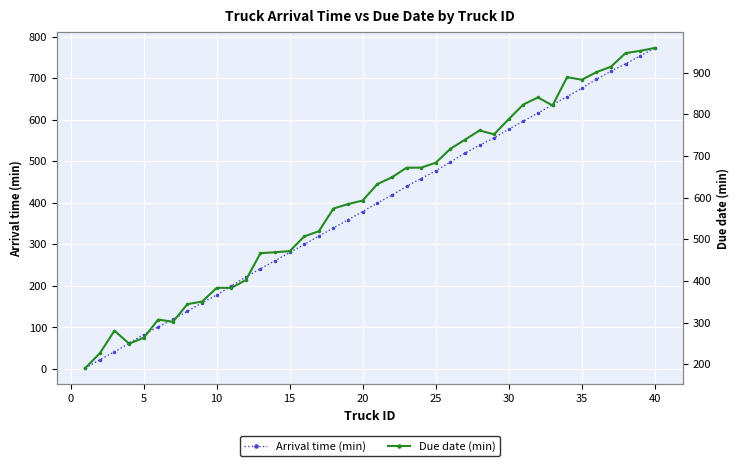

What is the maximum value for Arrival time (min)?

773.1